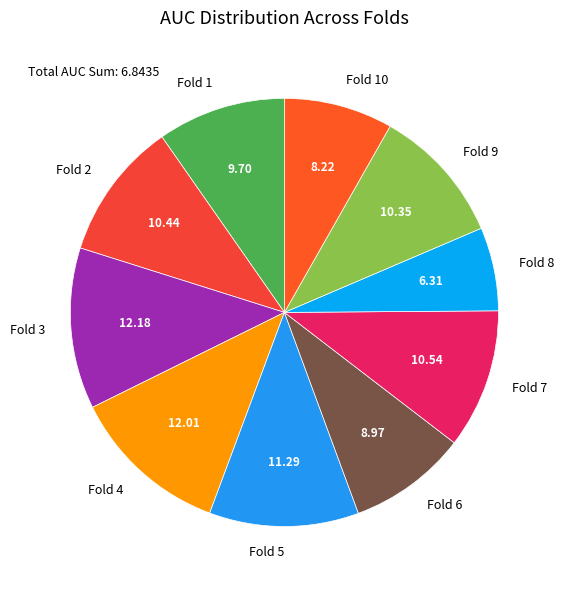

Between Fold 5 and Fold 8, which is larger?

Fold 5